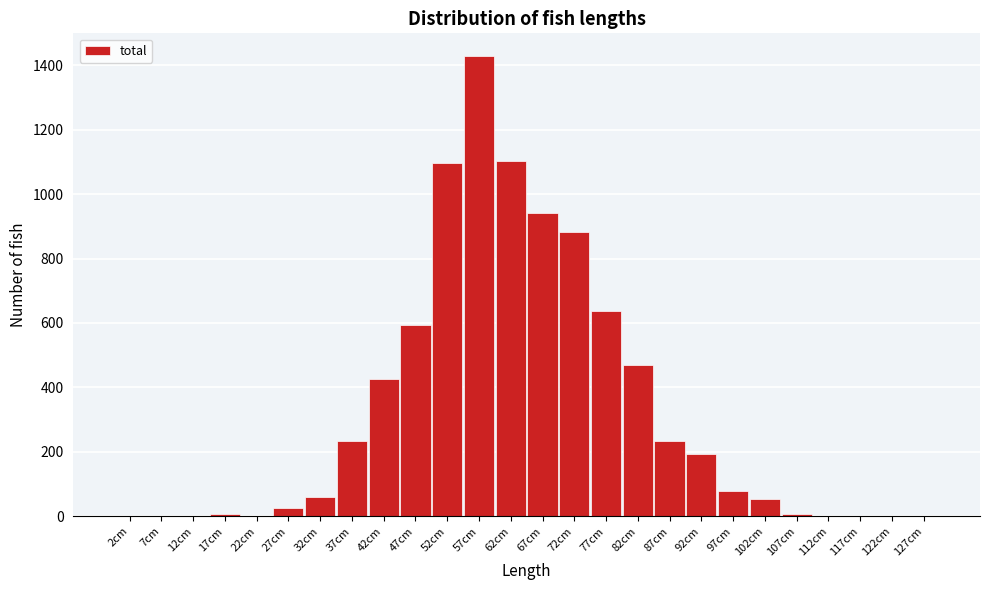

Reading left to right, list all the values displayed in this chart.

2cm=0	7cm=0	12cm=0	17cm=6	22cm=0	27cm=24	32cm=60	37cm=234	42cm=426	47cm=594	52cm=1098	57cm=1428	62cm=1104	67cm=942	72cm=882	77cm=636	82cm=468	87cm=234	92cm=192	97cm=78	102cm=54	107cm=6	112cm=0	117cm=0	122cm=0	127cm=0